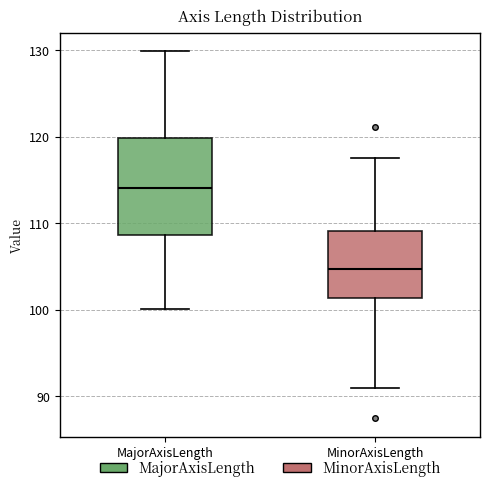

Reading left to right, transcribe this box plot: for each box, give where its median line is, the range the box spans, and where its two whiskers end, as read against the y-axis. The values are not printed on the chart, so give them approximately, as read against the axis.

MajorAxisLength: median 114, box 109 to 120, whiskers 100 to 130
MinorAxisLength: median 105, box 101 to 109, whiskers 91 to 118